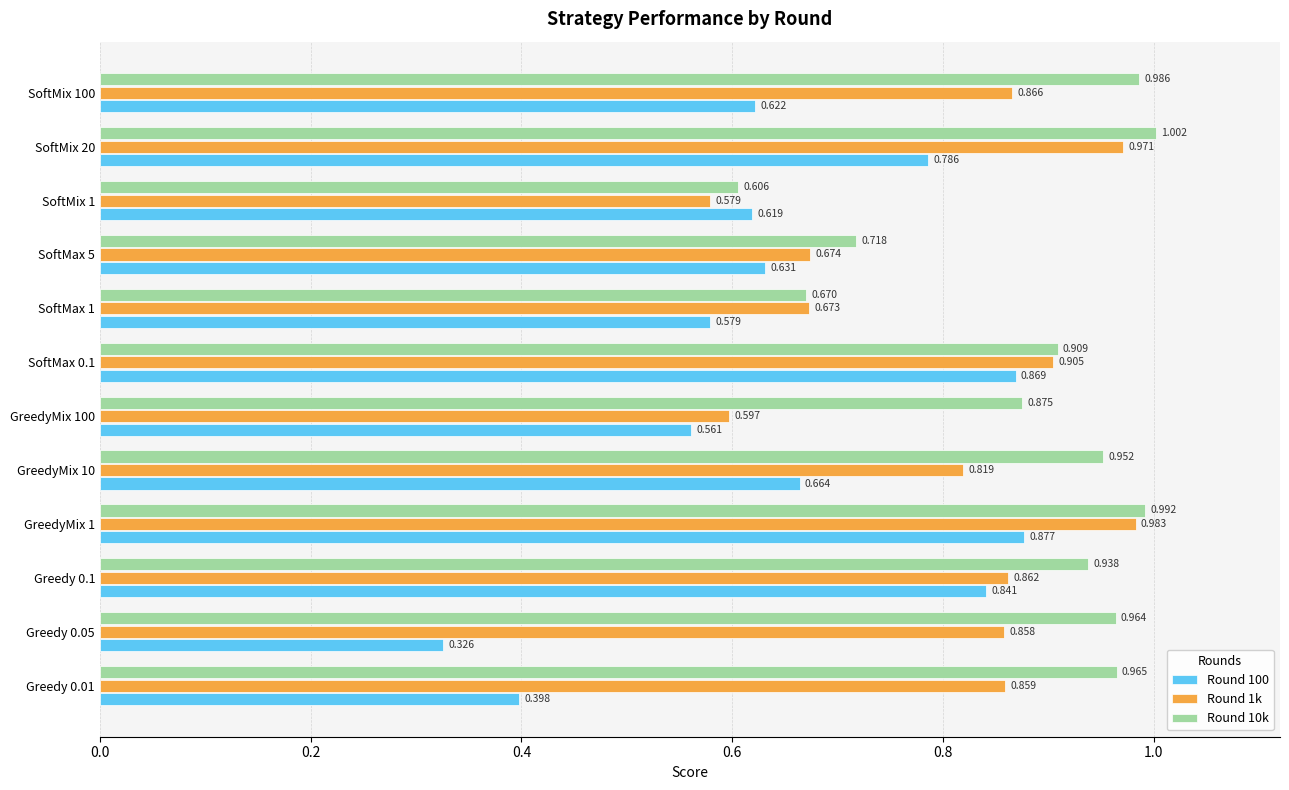

Is the value of Round 100 at Greedy 0.05 greater than the value of Round 10k at SoftMax 5?

No